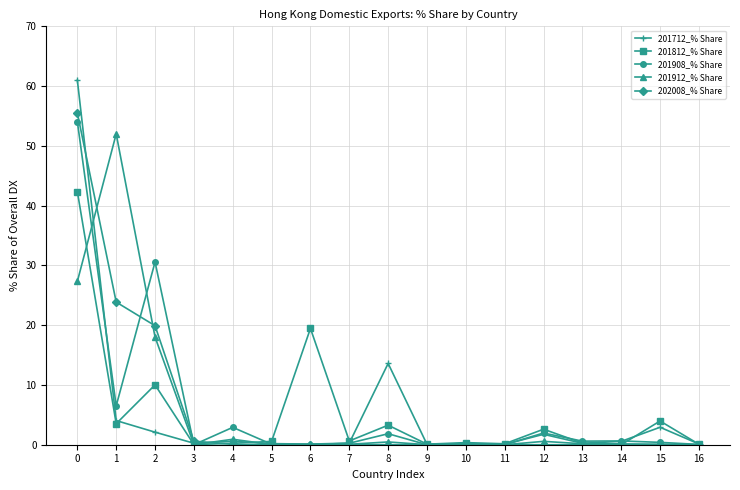

Is it true that 201908_% Share equals 0.6 at 13?

True